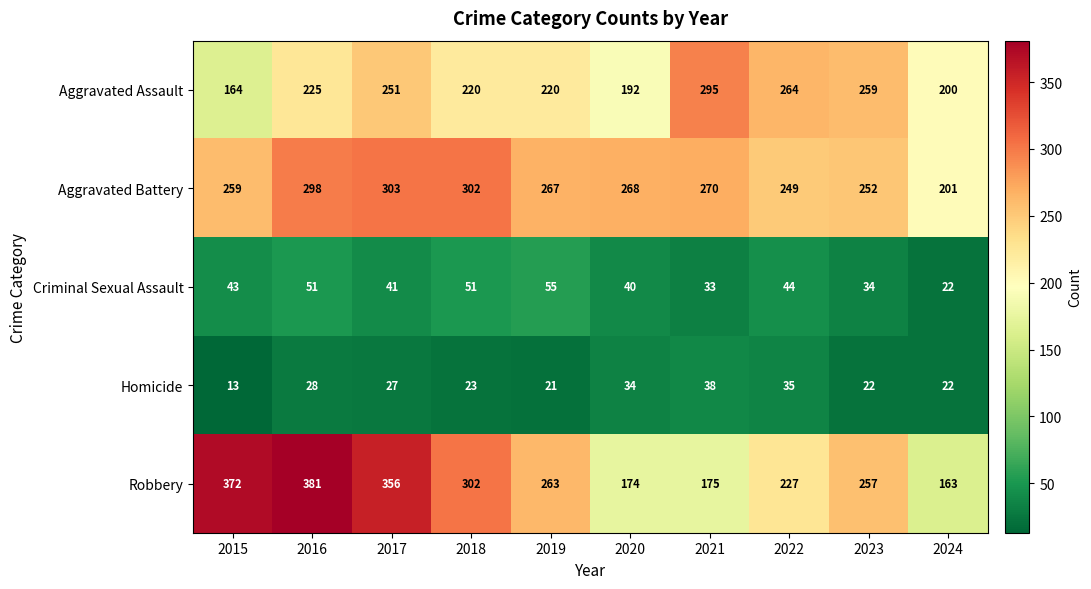

Rank the series at 2017 from lowest to highest value.

Homicide, Criminal Sexual Assault, Aggravated Assault, Aggravated Battery, Robbery